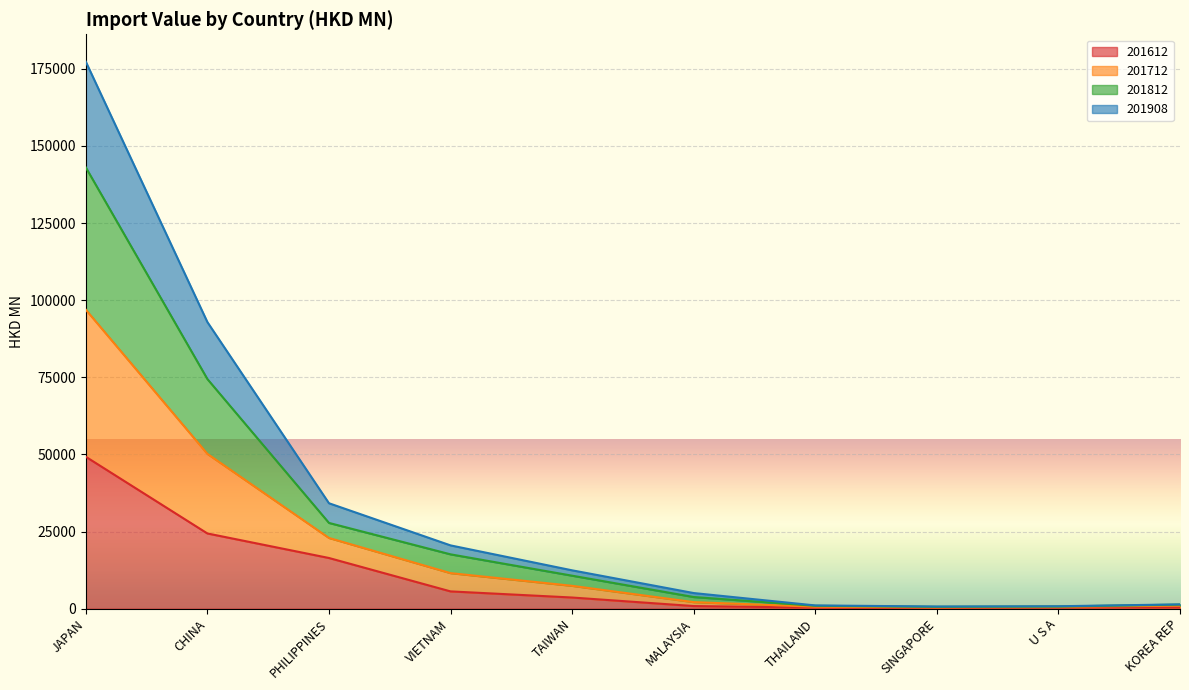

Is the value of 201612 at CHINA greater than the value of 201712 at VIETNAM?

Yes